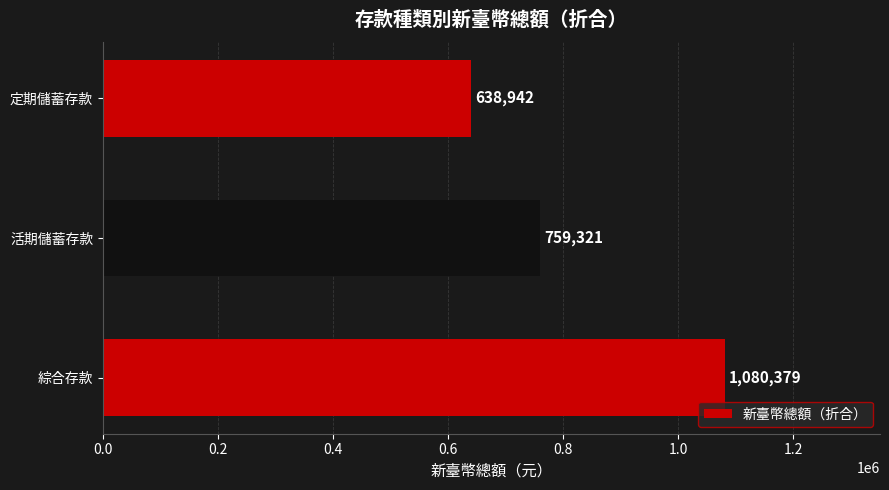

List the labels in order of value, smallest first.

定期儲蓄存款, 活期儲蓄存款, 綜合存款